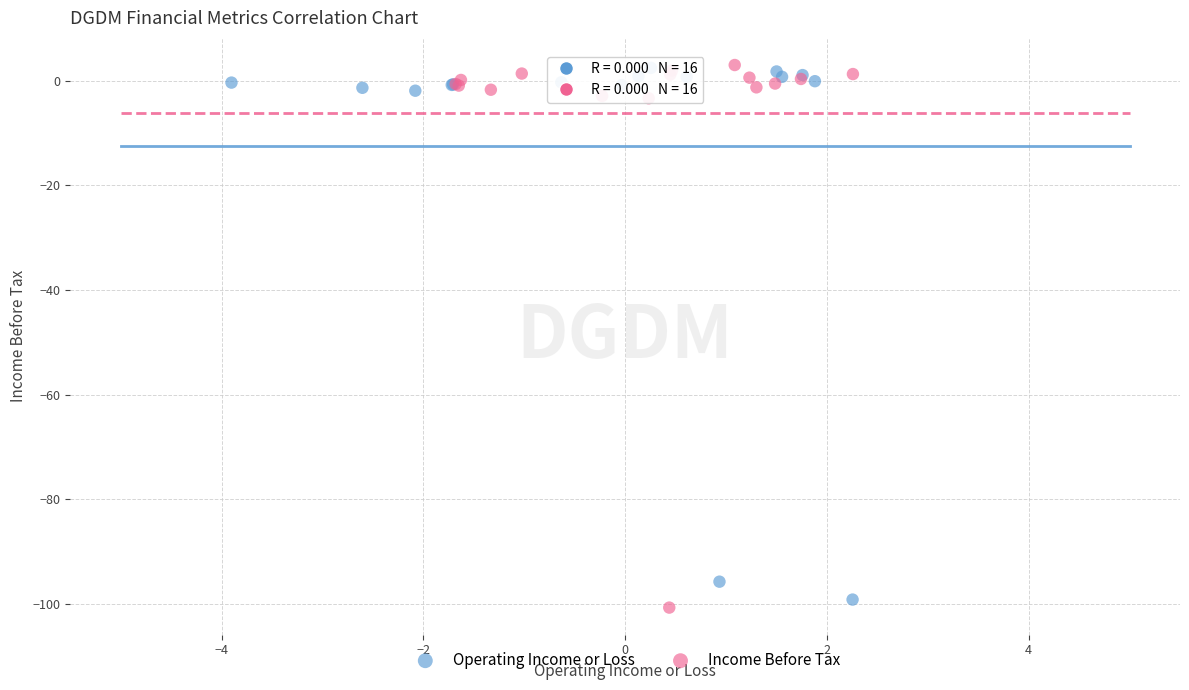

Which series has the widest spread of Y values?

Income Before Tax